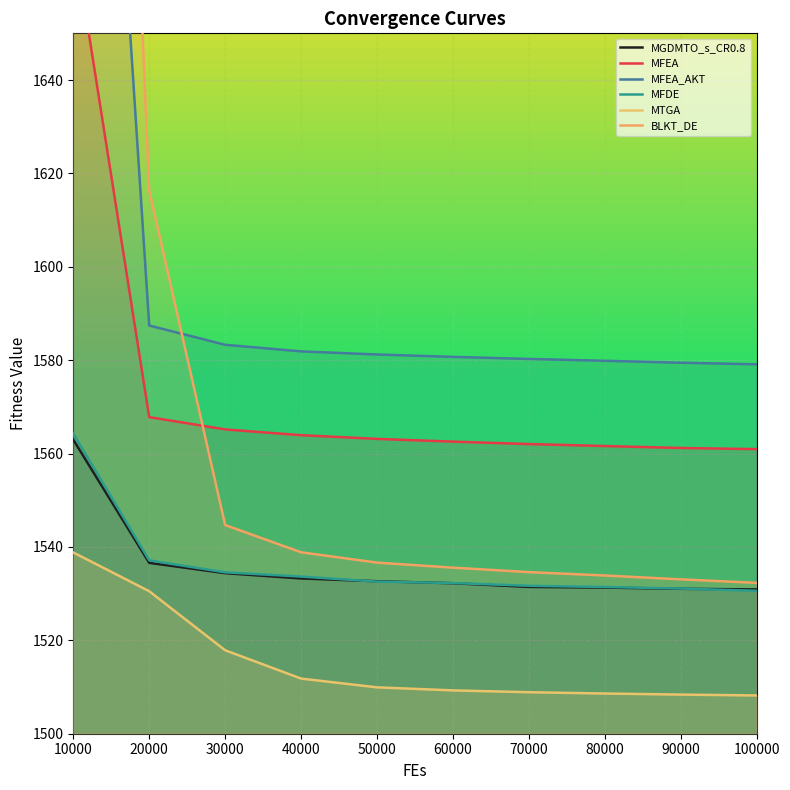

Is the value of MFEA_AKT at 90000 greater than the value of BLKT_DE at 60000?

Yes